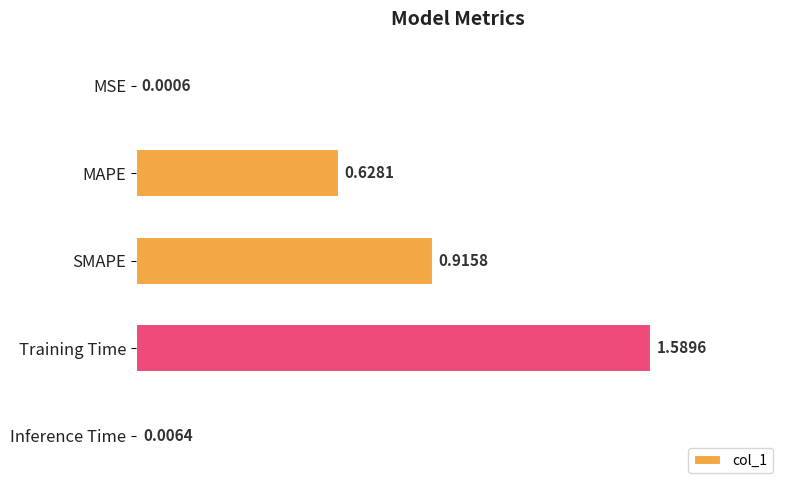

Which label corresponds to the largest value in the chart?

Training Time